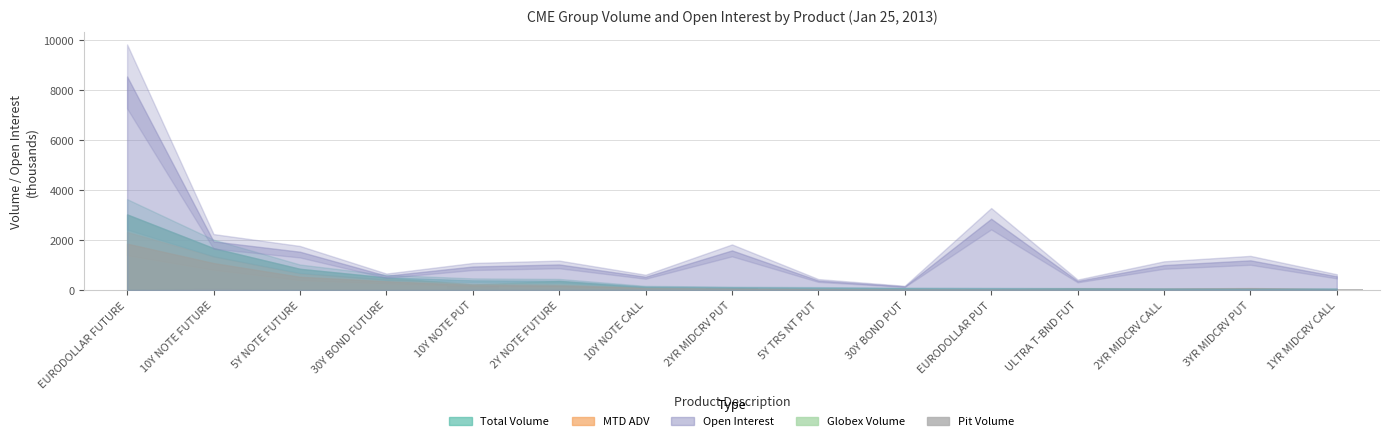

What is the sum of all values?

587.4